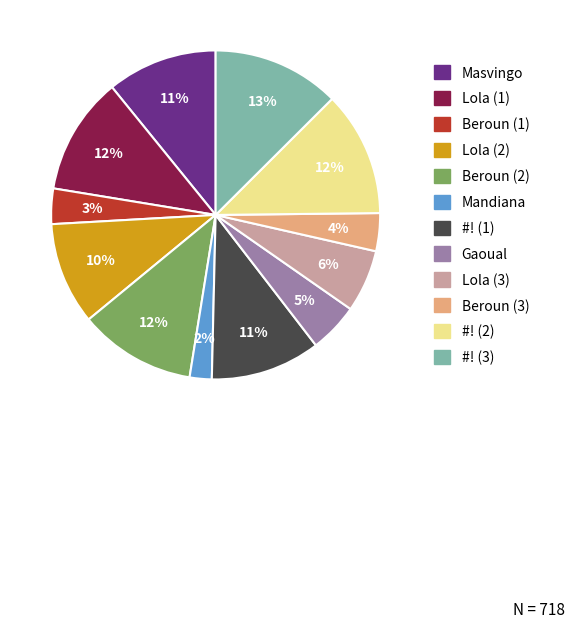

Which has a higher value, #! (2) or Masvingo?

#! (2)